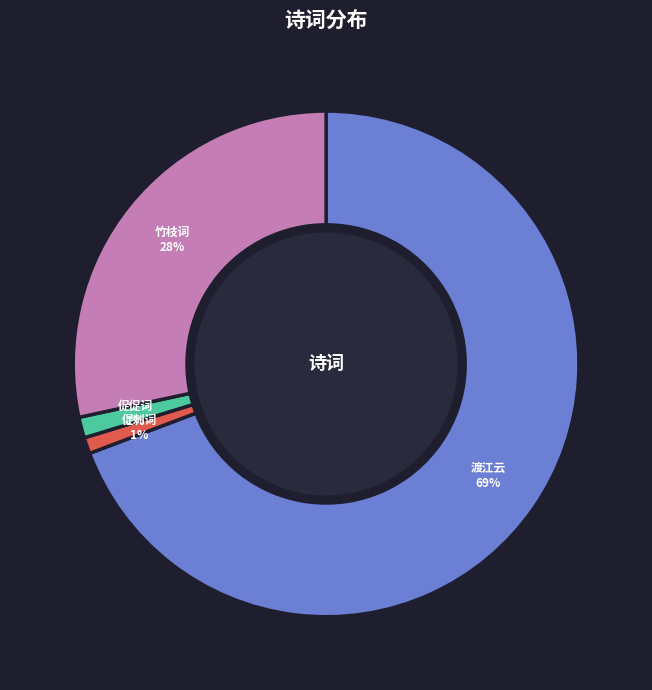

What is the majority slice?

渡江云